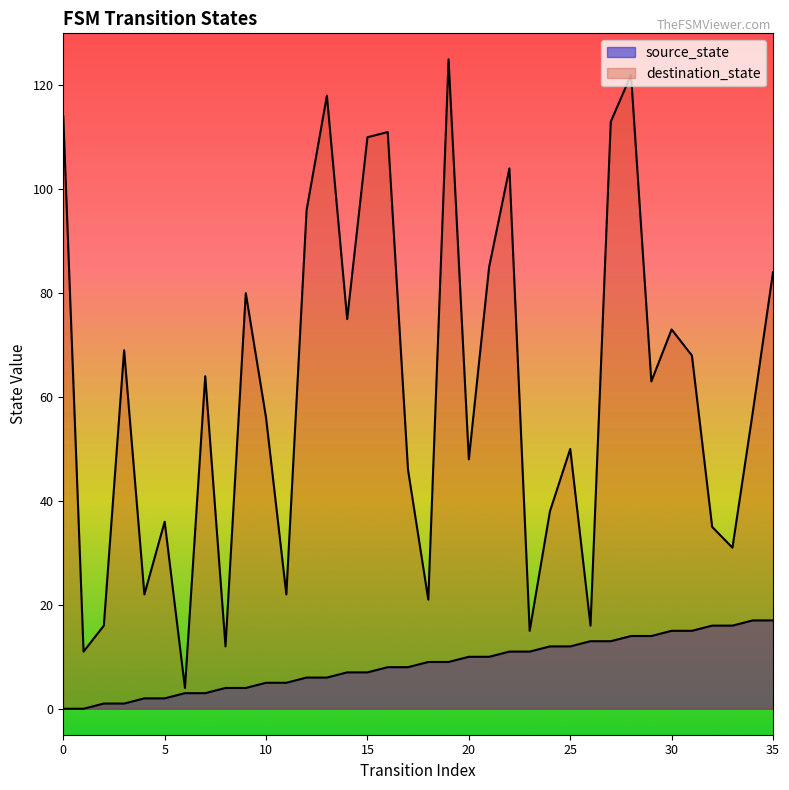

True or false: destination_state and source_state cross at least once.

False